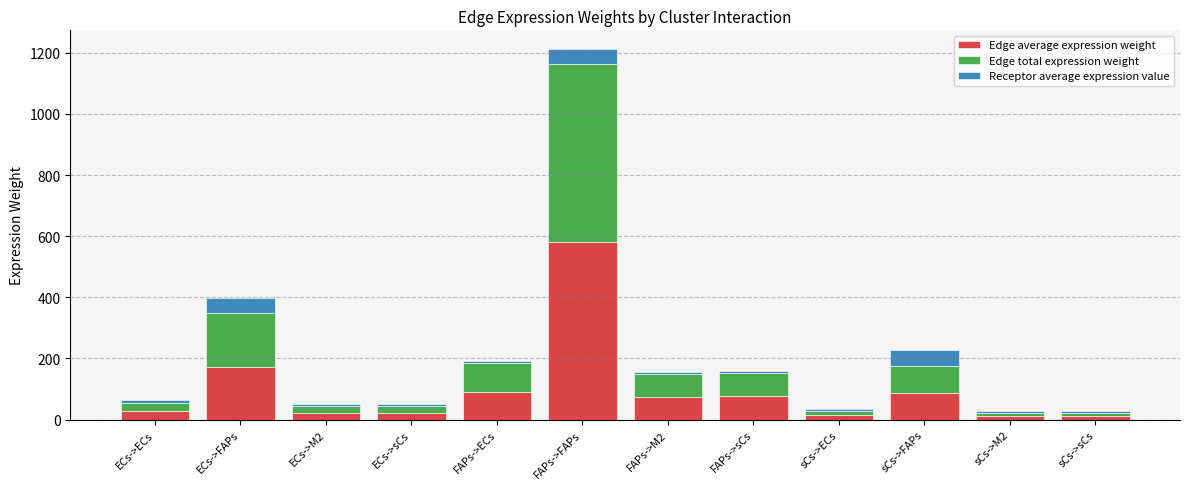

The Edge average expression weight series shows 153.2 at FAPs->FAPs. True or false?

False